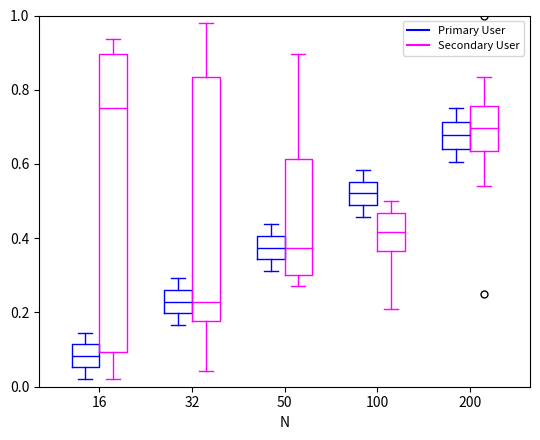

Reading left to right, transcribe this box plot: for each box, give where its median line is, the range the box spans, and where its two whiskers end, as read against the y-axis. The values are not printed on the chart, so give them approximately, as read against the axis.

16 (Primary User): median 0.08, box 0.06 to 0.12, whiskers 0.02 to 0.14
16 (Secondary User): median 0.76, box 0.10 to 0.90, whiskers 0.02 to 0.94
32 (Primary User): median 0.22, box 0.20 to 0.26, whiskers 0.16 to 0.30
32 (Secondary User): median 0.22, box 0.18 to 0.84, whiskers 0.04 to 0.98
50 (Primary User): median 0.38, box 0.34 to 0.40, whiskers 0.32 to 0.44
50 (Secondary User): median 0.38, box 0.30 to 0.62, whiskers 0.28 to 0.90
100 (Primary User): median 0.52, box 0.48 to 0.56, whiskers 0.46 to 0.58
100 (Secondary User): median 0.42, box 0.36 to 0.46, whiskers 0.20 to 0.50
200 (Primary User): median 0.68, box 0.64 to 0.72, whiskers 0.60 to 0.76
200 (Secondary User): median 0.70, box 0.64 to 0.76, whiskers 0.54 to 0.84